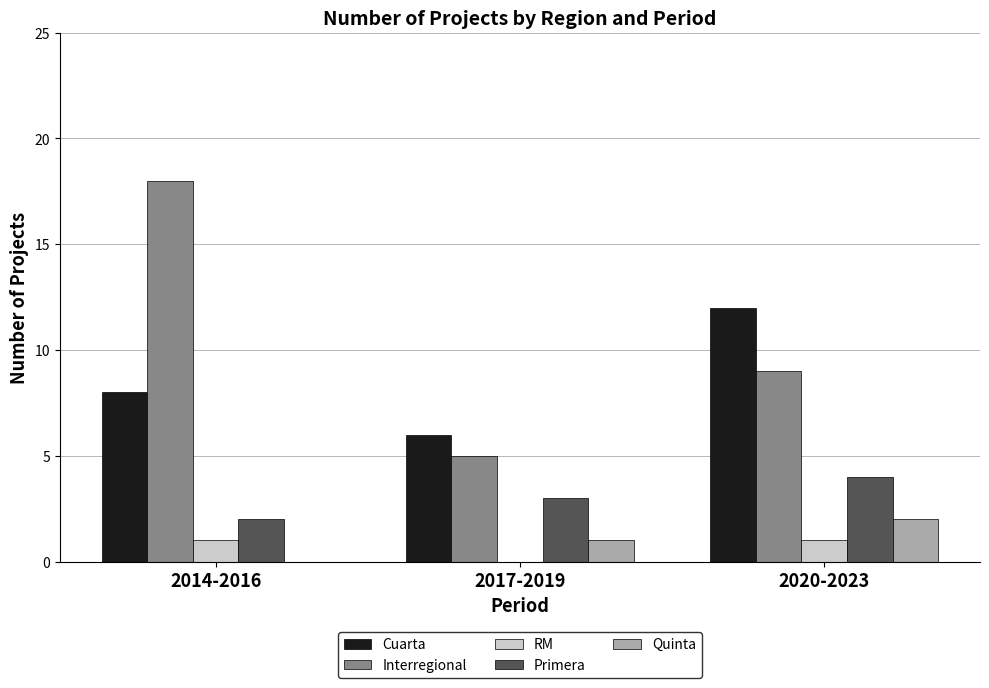

How many groups of bars are there?

3